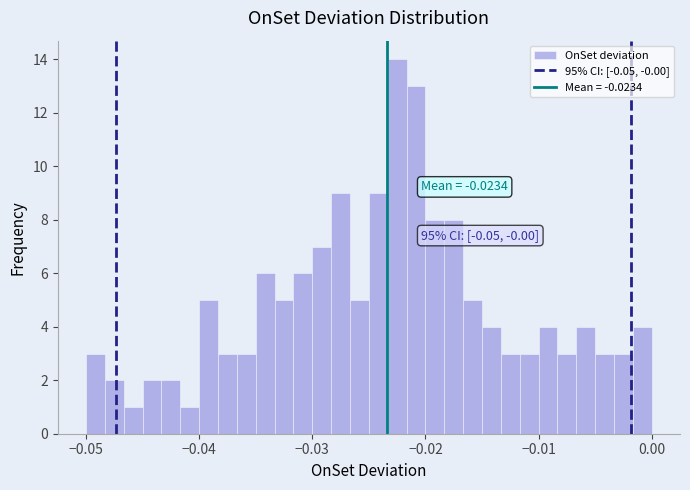

Read against the x-axis, roughly where is the centre of the tallest bar?

-0.022